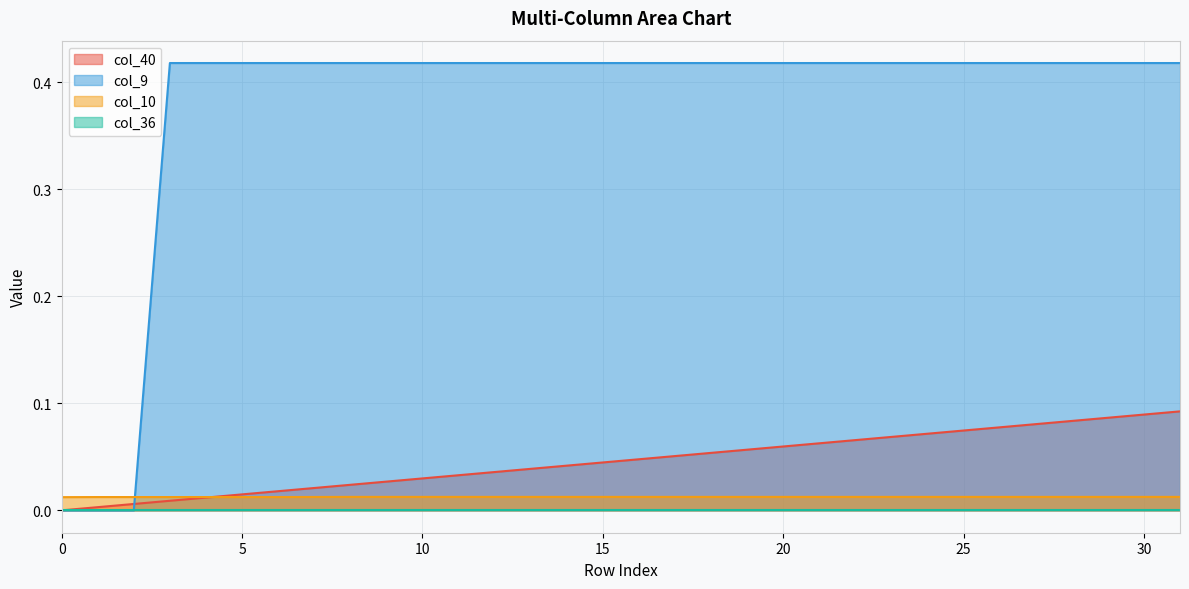

Which series has the widest spread of values?

col_9